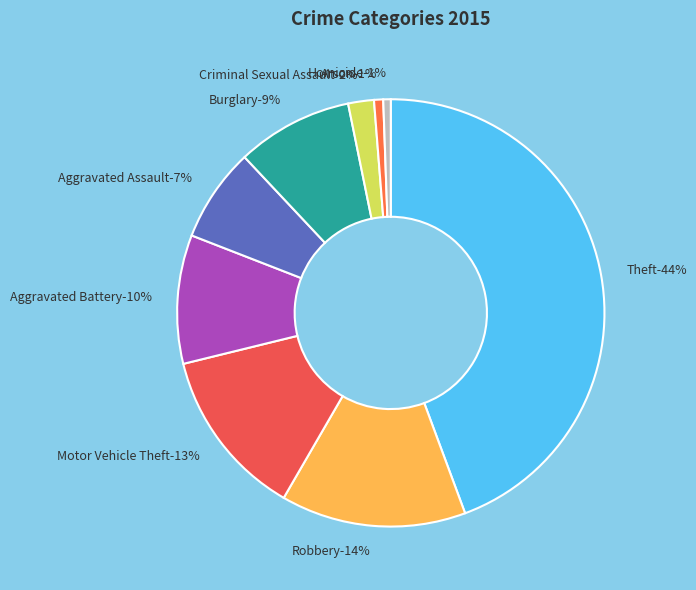

How many segments does this pie chart have?

9